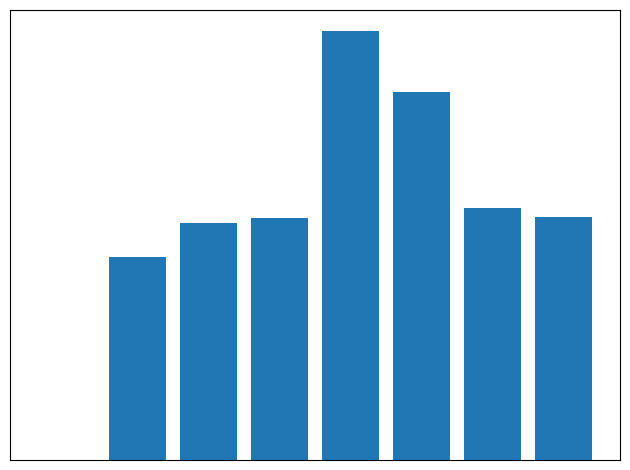

Reading left to right, extract all data points from this chart.

0.0	2.5	2.9	3.0	5.3	4.6	3.1	3.0